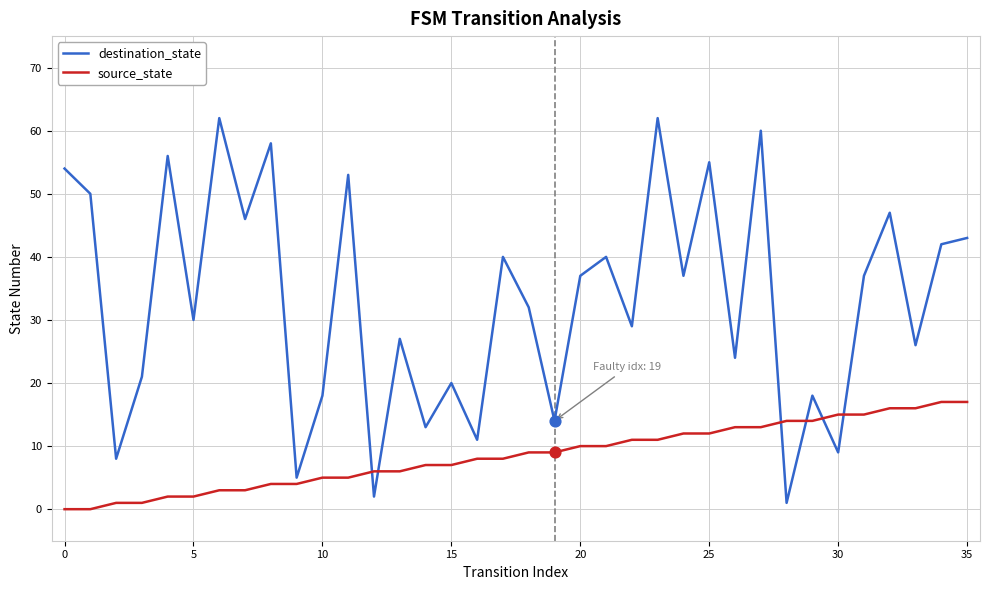

Which series has the widest spread of values?

destination_state